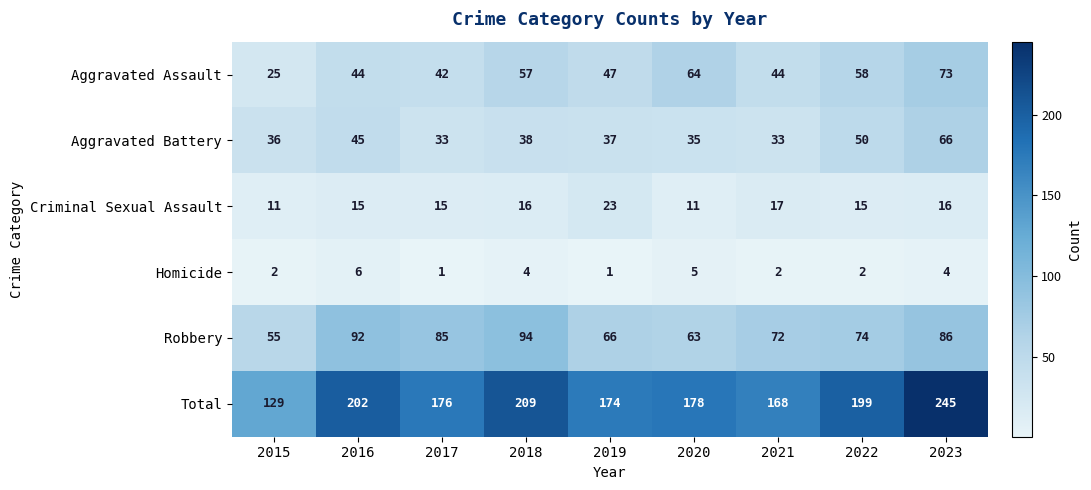

At how many categories does at least one series exceed 72?

9